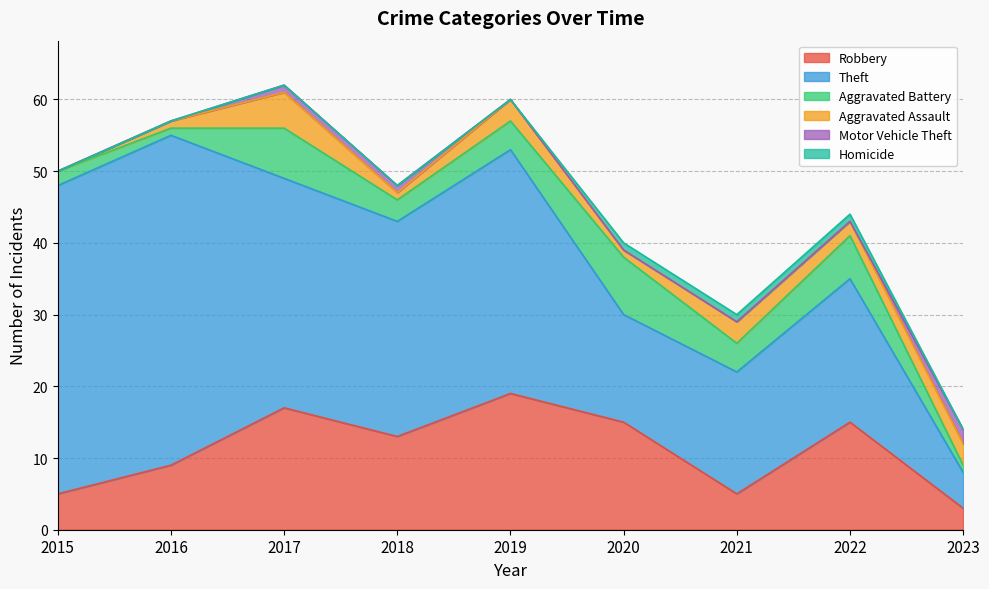

At which category is the sum across all series the highest?

2017